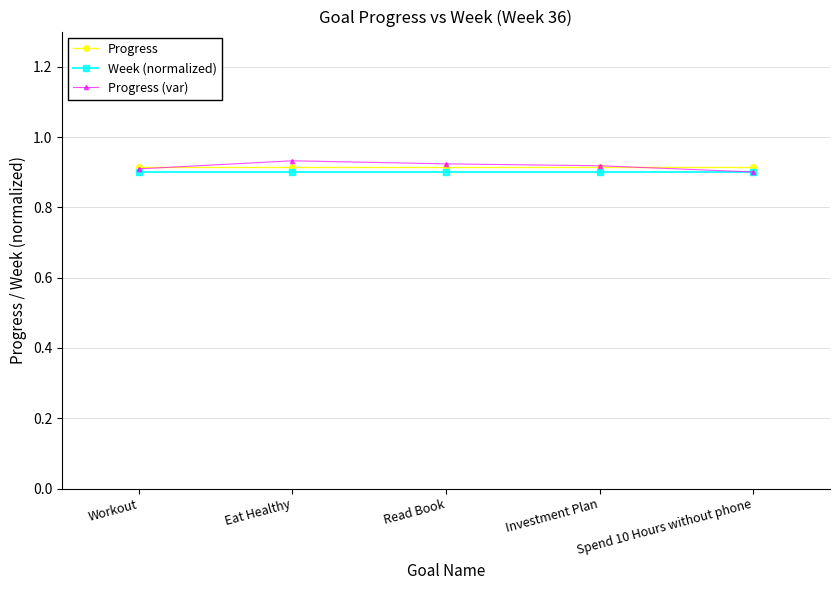

True or false: Progress has more than 2 interior local peaks.

False